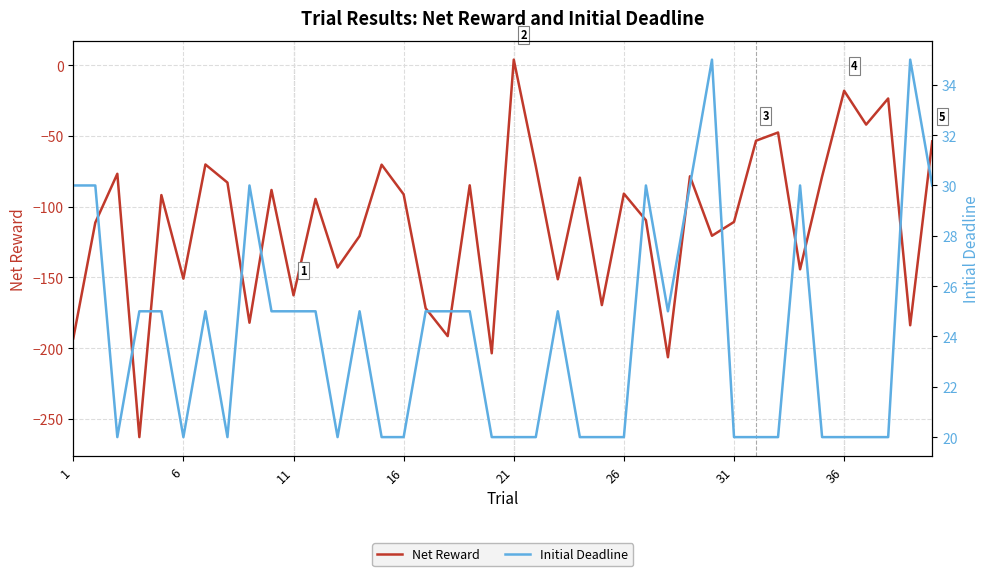

Rank the series at 33 from lowest to highest value.

Net Reward, Initial Deadline